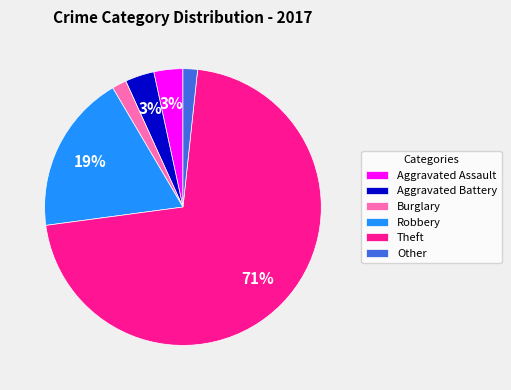

Which category has the biggest portion of the pie?

Theft